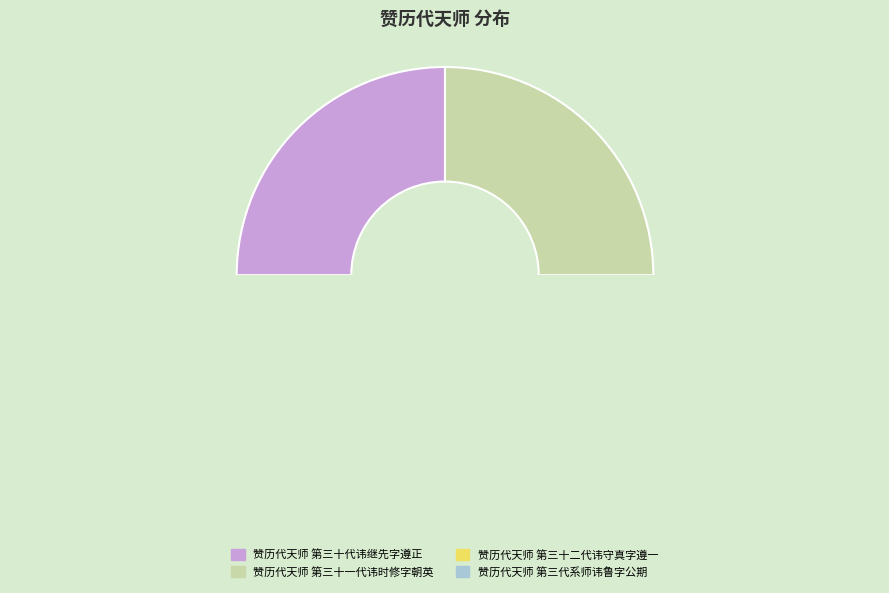

Is 赞历代天师 第三十一代讳时修字朝英 the majority of the pie?

No